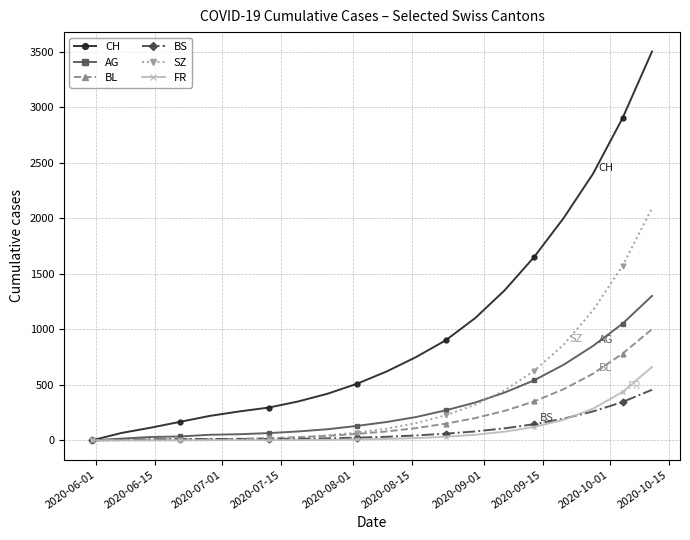

Which series has the largest total across all categories?

CH